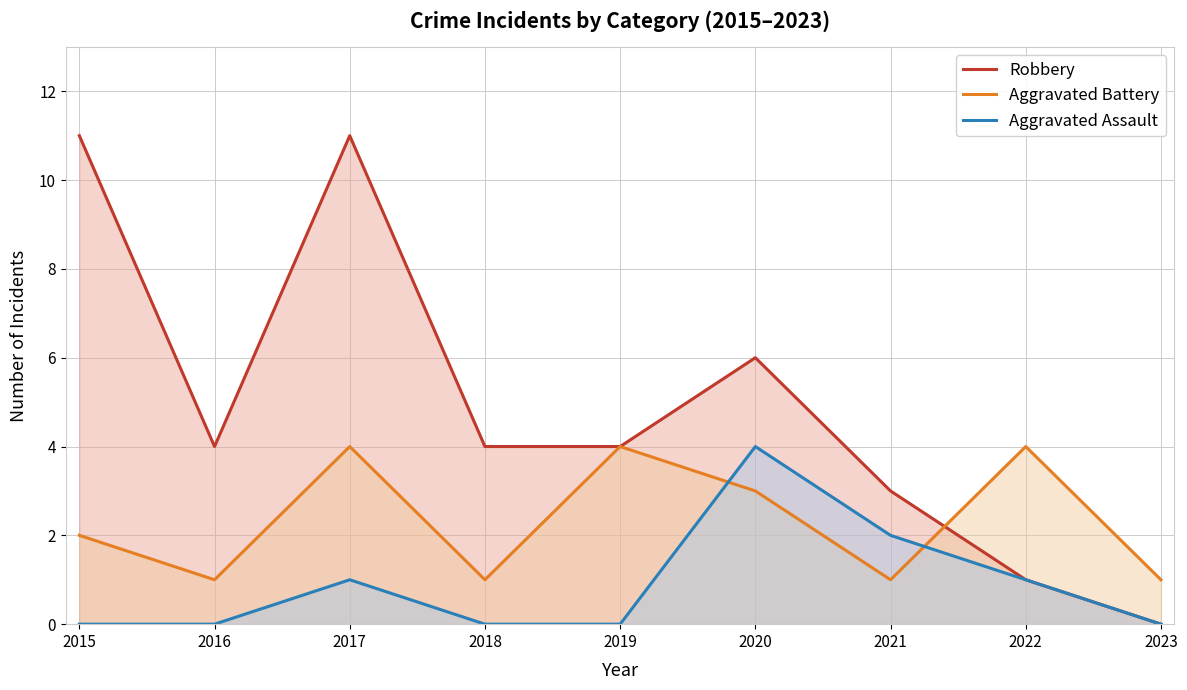

Which has a higher value, 2019 or 2020?

2020